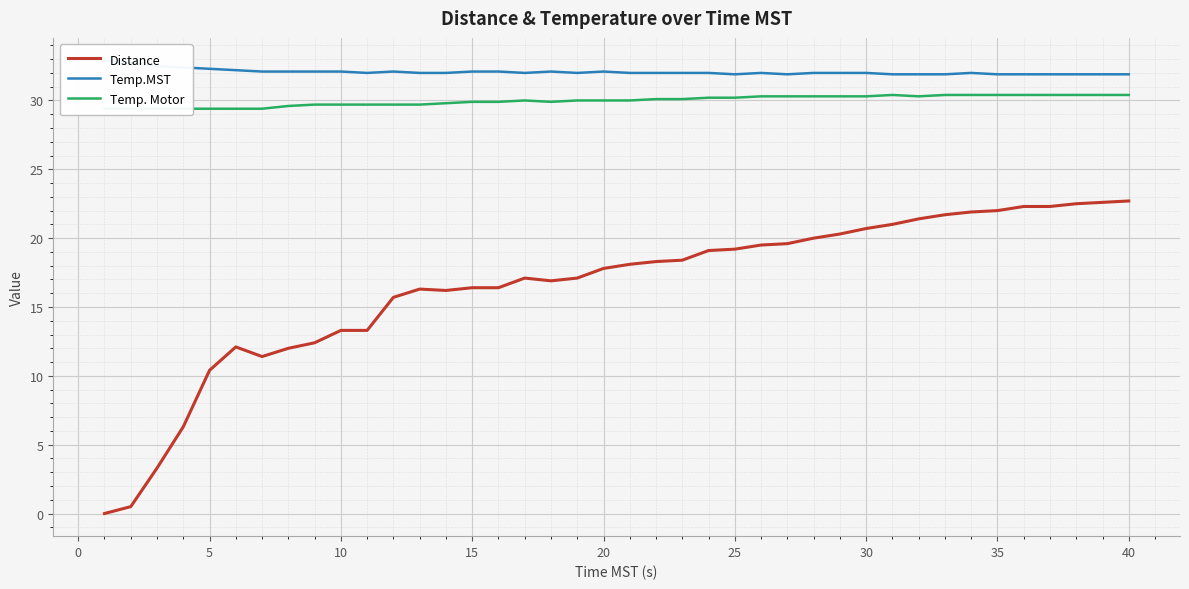

Is it true that Distance equals 22.7 at 40?

True